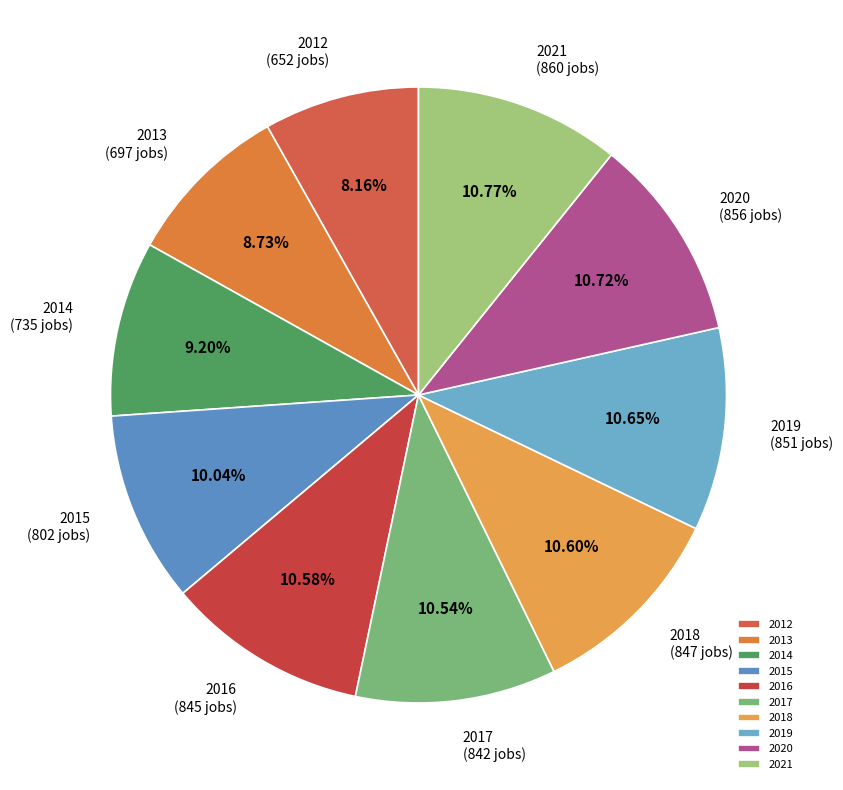

Which slice is the smallest?

2012